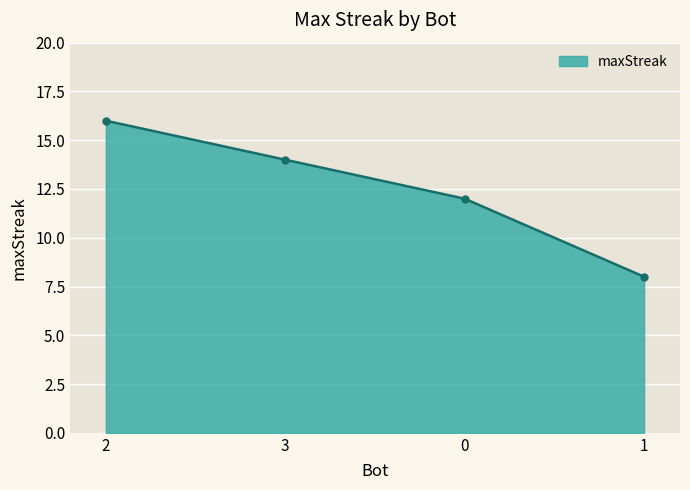

Between 3 and 1, which is larger?

3